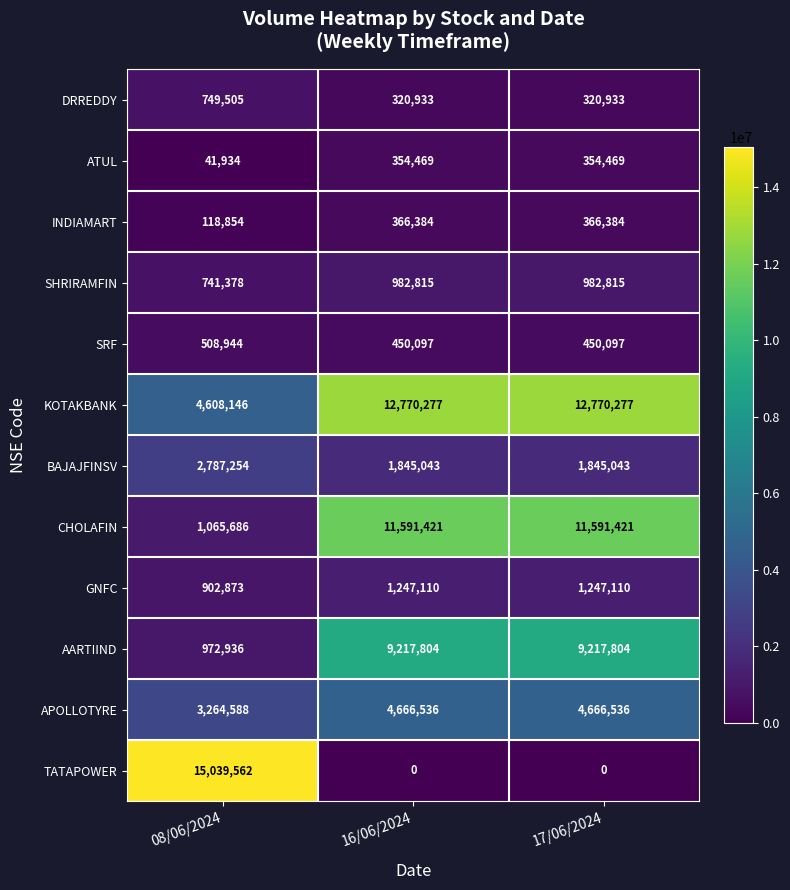

At 08/06/2024, list the series in order from largest to smallest.

TATAPOWER, KOTAKBANK, APOLLOTYRE, BAJAJFINSV, CHOLAFIN, AARTIIND, GNFC, DRREDDY, SHRIRAMFIN, SRF, INDIAMART, ATUL